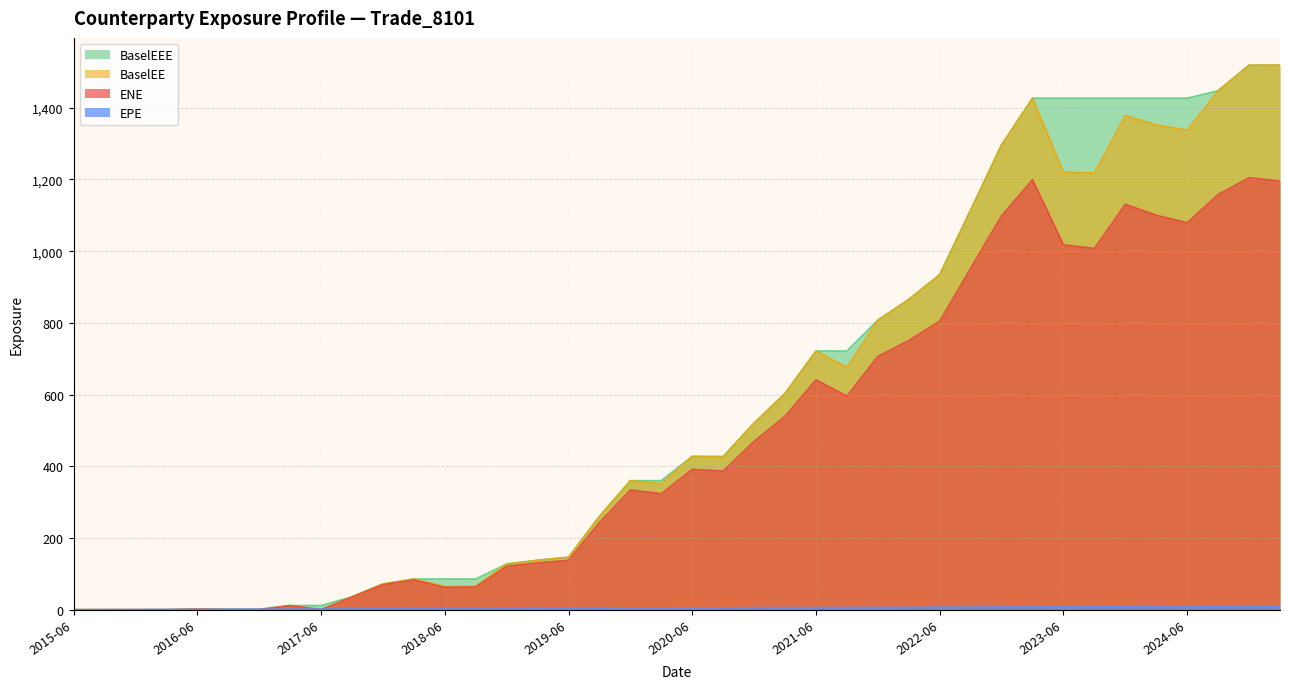

The EPE series shows 13.7 at 2023-03-31. True or false?

False